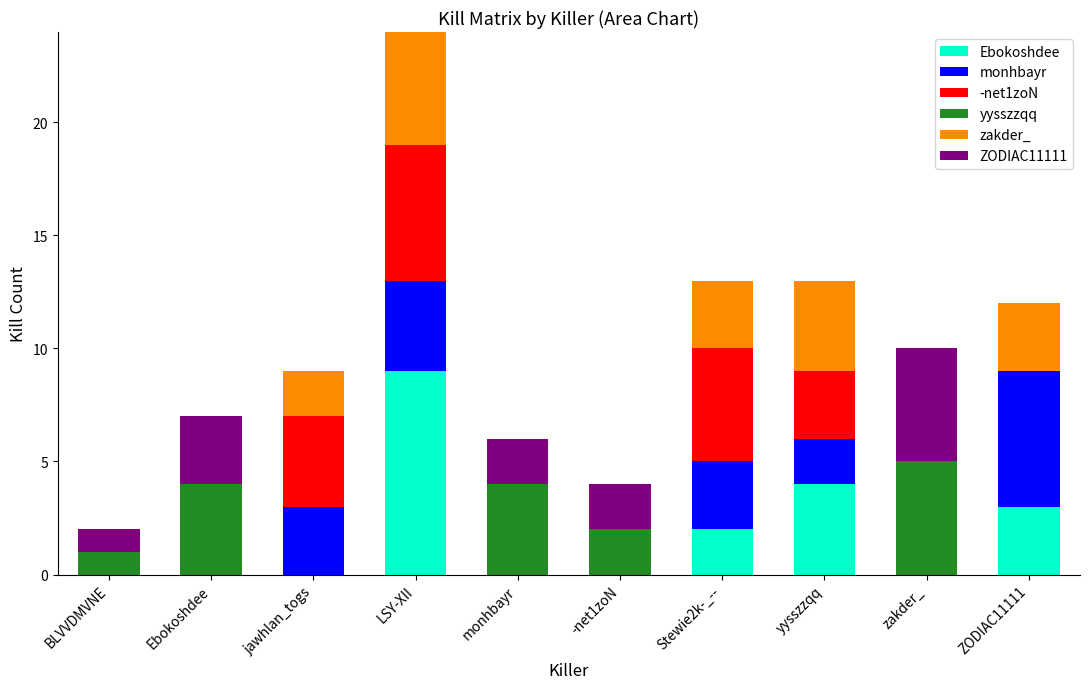

At which category is the sum across all series the highest?

LSY-XII